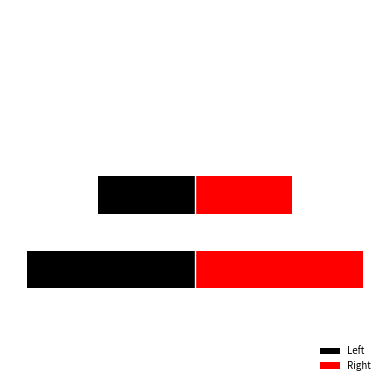

What is the difference between the maximum and minimum values in the Left series?

73.7